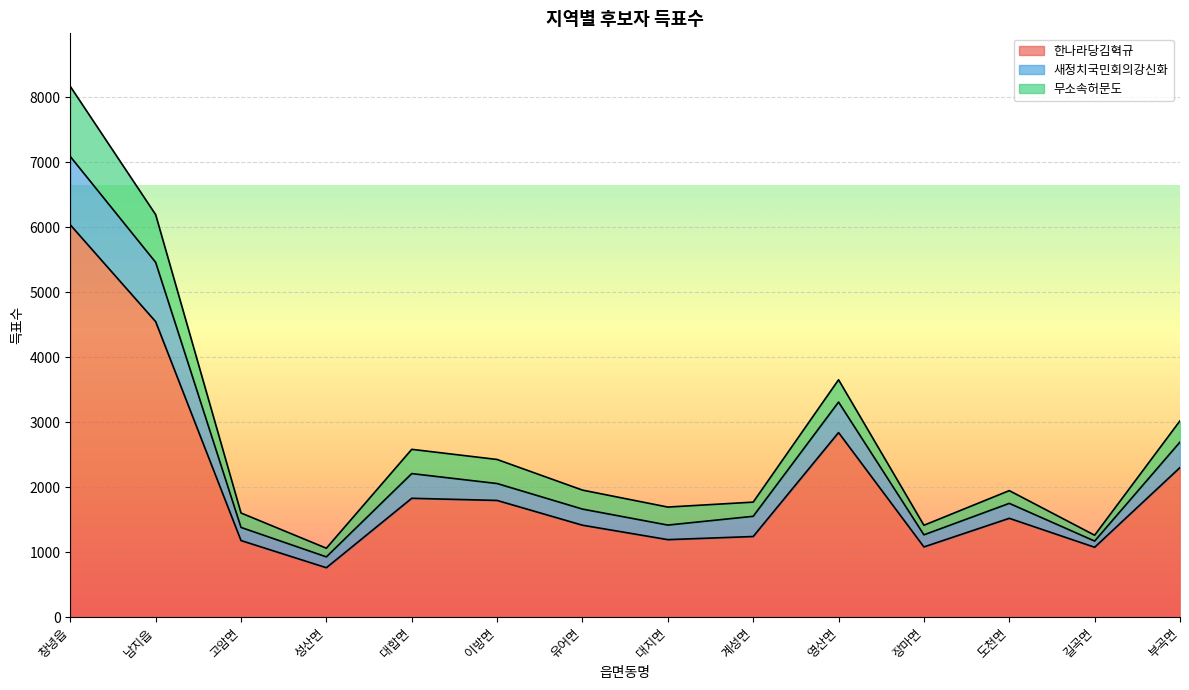

True or false: 한나라당김혁규 and 새정치국민회의강신화 cross at least once.

False